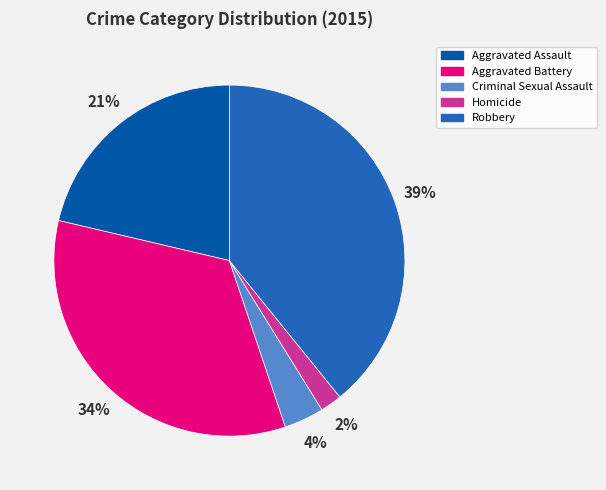

To the nearest percent, what percentage of the pie is Aggravated Battery?

34%